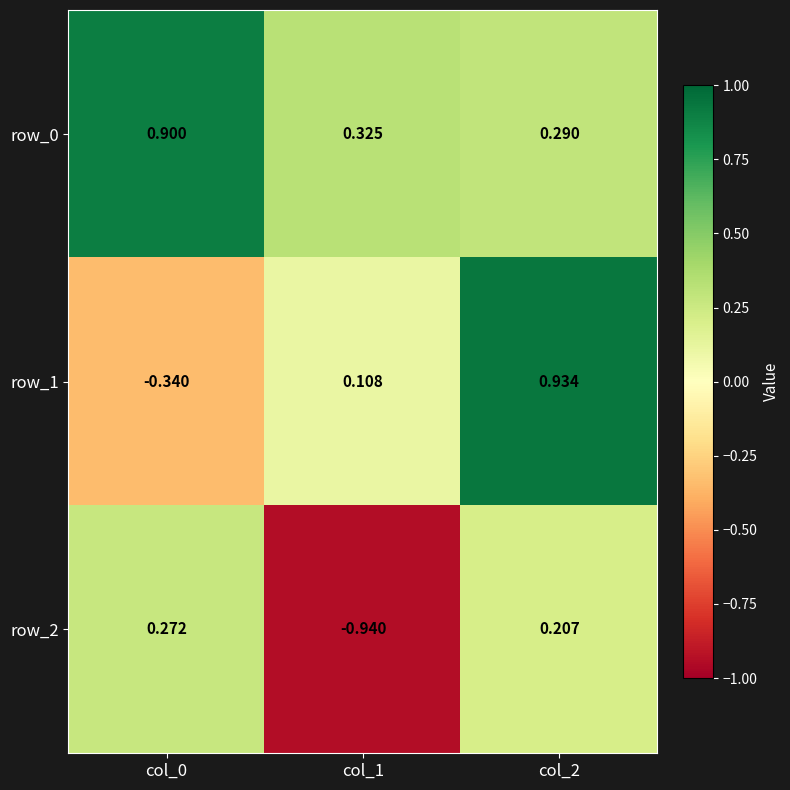

What is the maximum value for row_0?

0.9